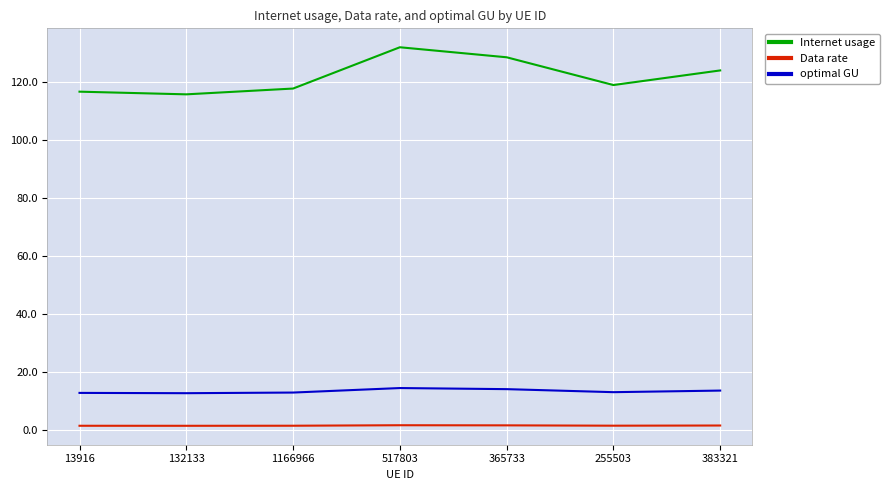

What position from the left is 365733?

5